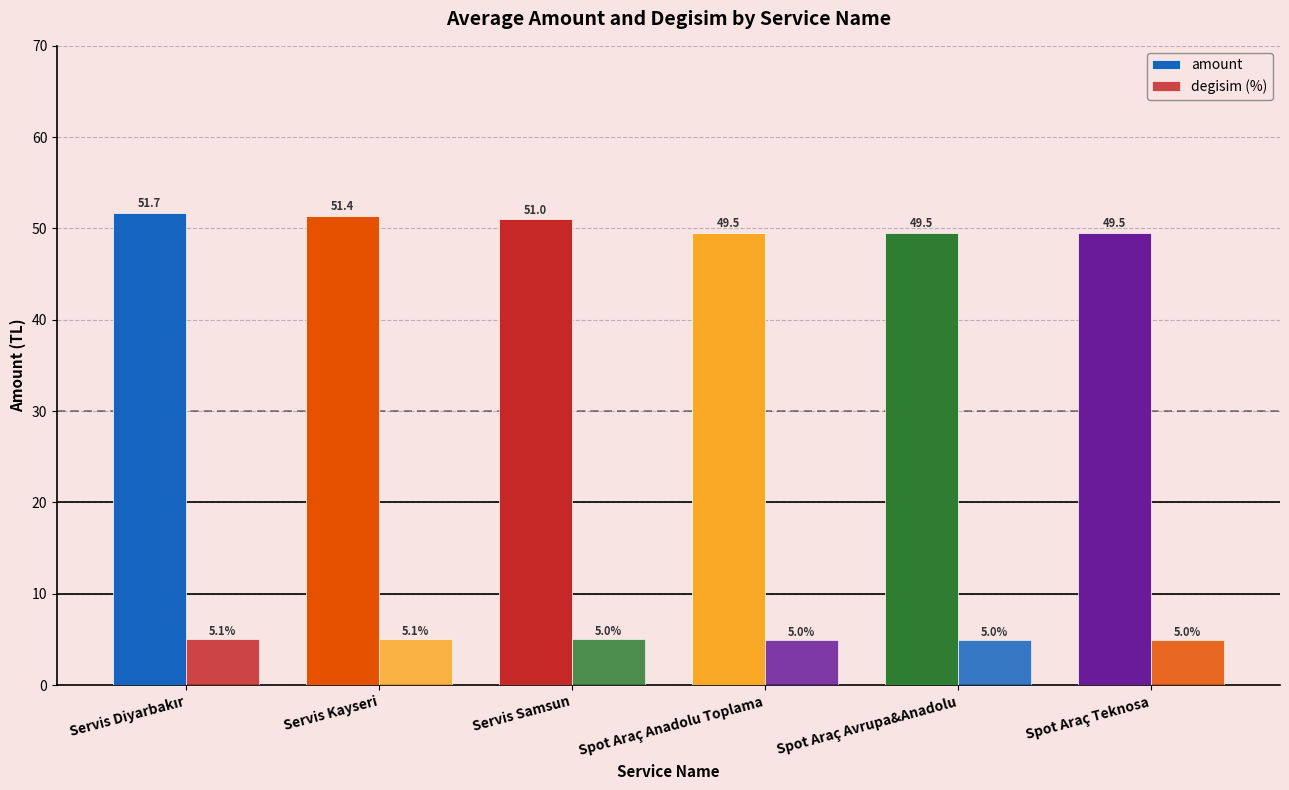

How many distinct data groups are displayed?

2